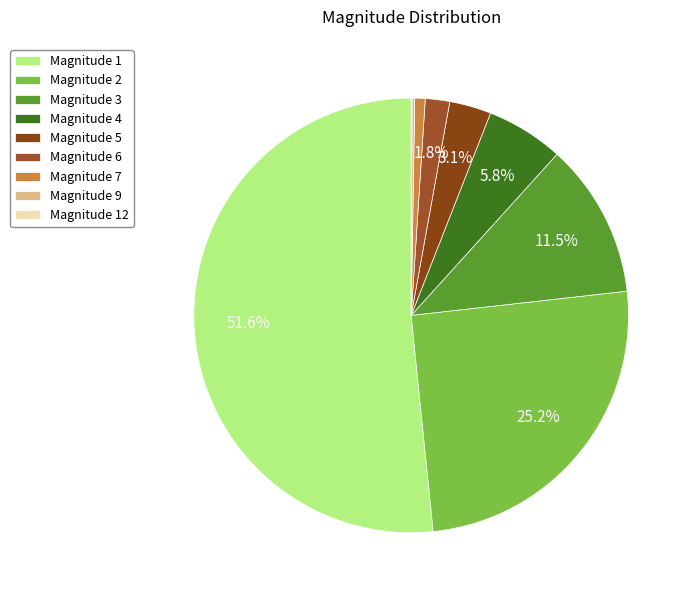

Rank the categories by value from lowest to highest.

12, 9, 7, 6, 5, 4, 3, 2, 1